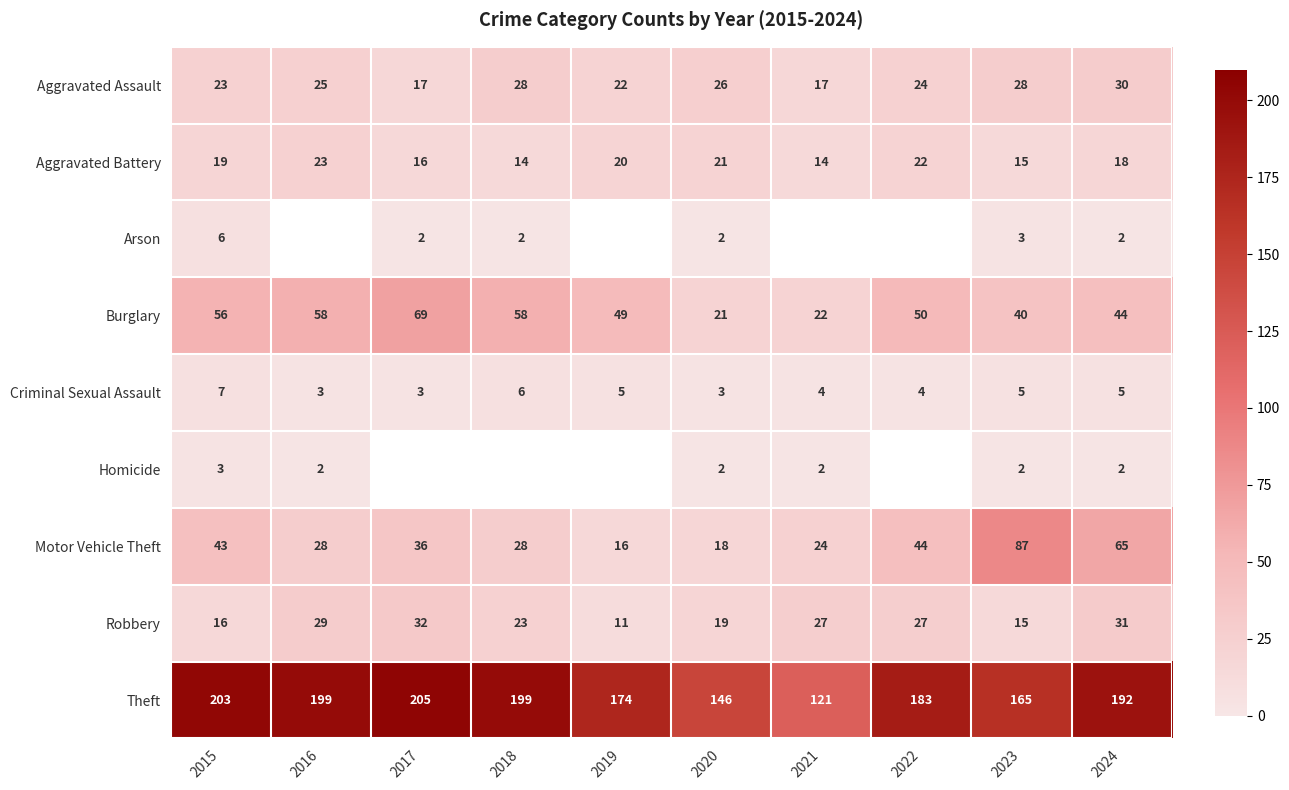

Which has a higher value, 2021 or 2023?

2023